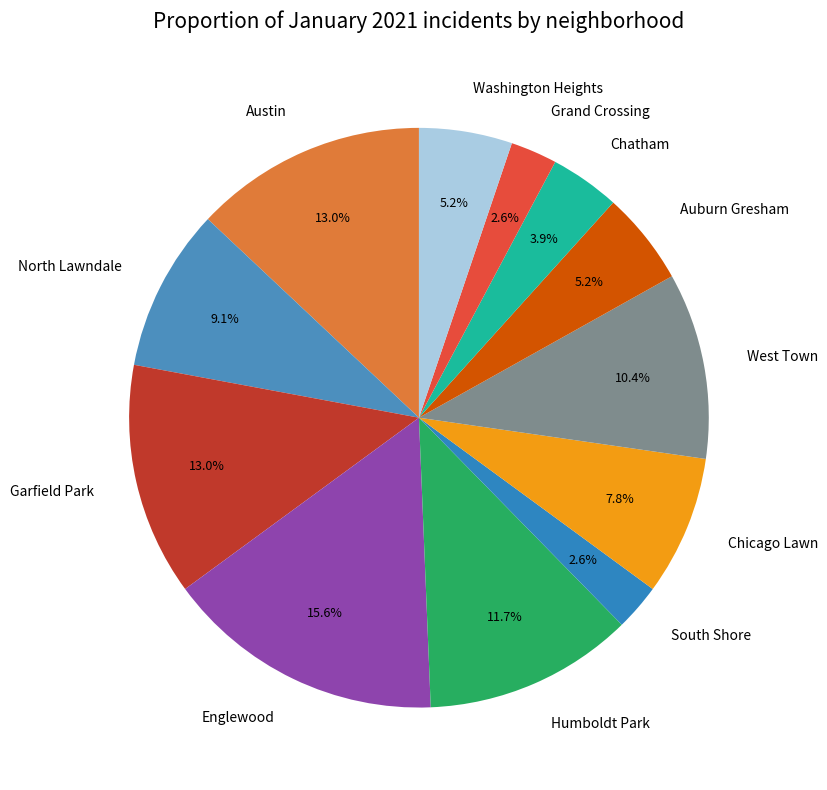

Which category has the biggest portion of the pie?

Englewood